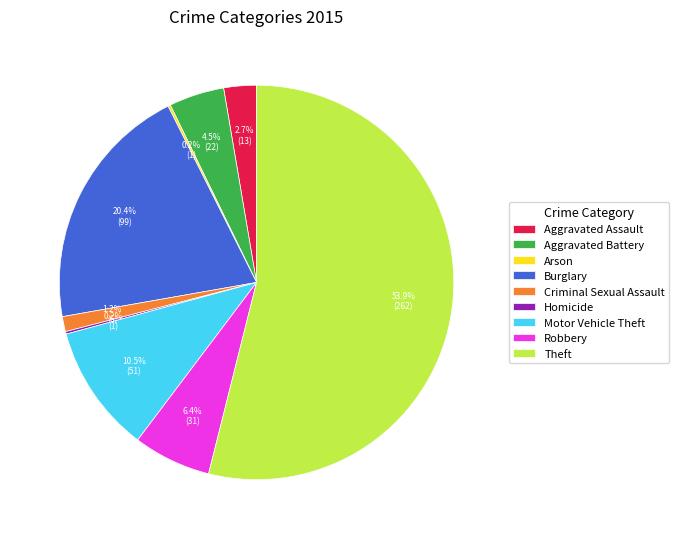

Combined, what portion of the pie is Robbery and Aggravated Assault?

9.1%